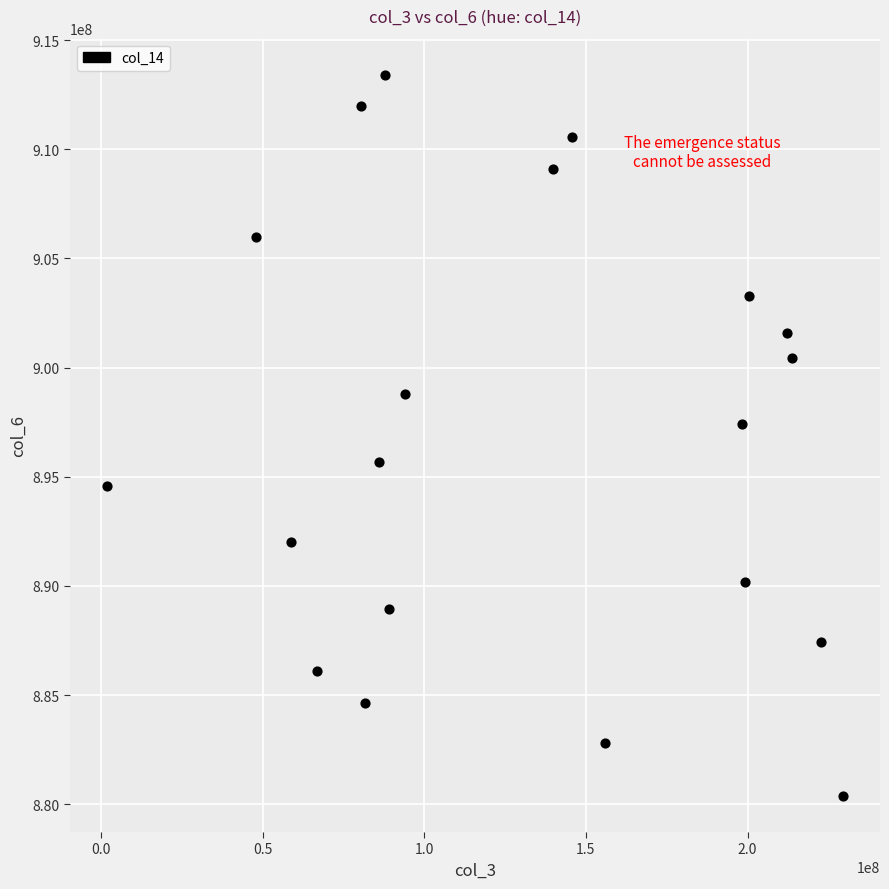

What is the range of X values (max minus min)?

227725664